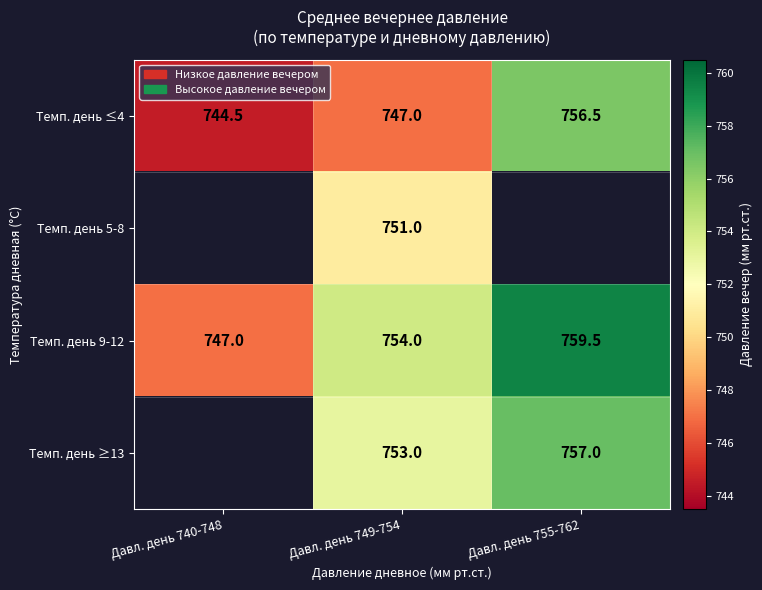

At Давл. день 749-754, list the series in order from smallest to largest.

Темп. день ≤4, Темп. день 5-8, Темп. день ≥13, Темп. день 9-12